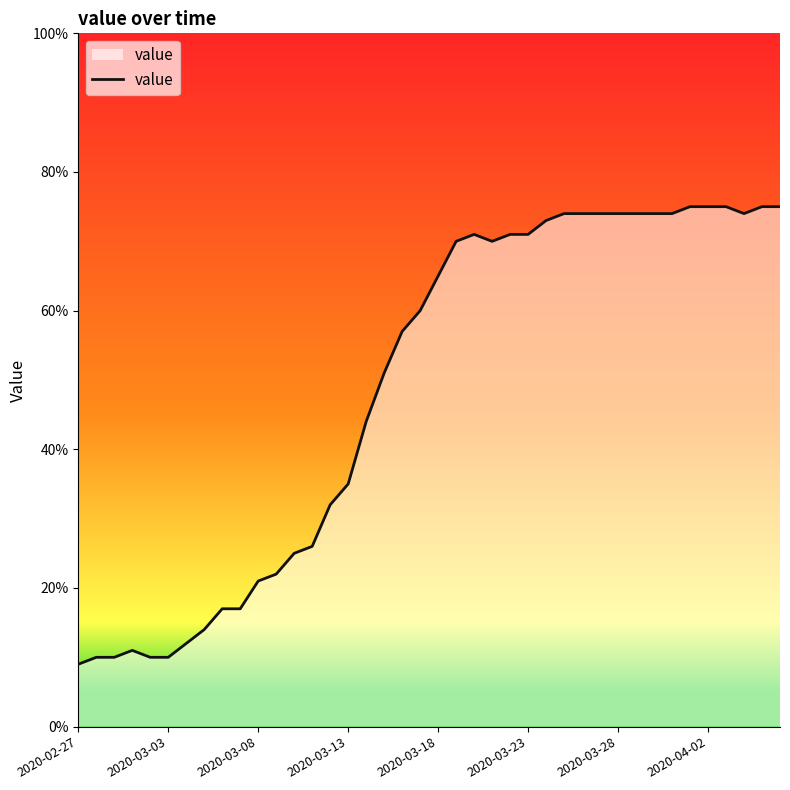

The chart shows a value of 46 at 23. True or false?

False